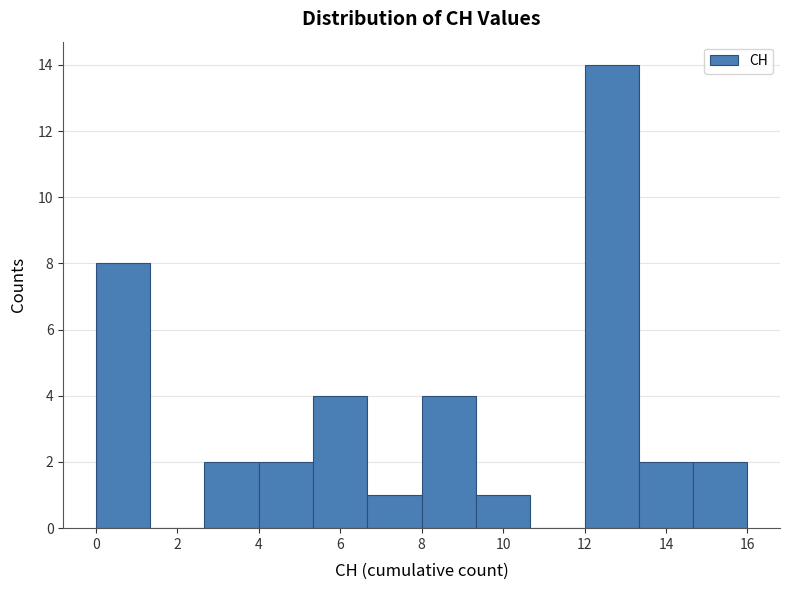

Over which range of the x-axis is the bar tallest?

12.0 to 13.4